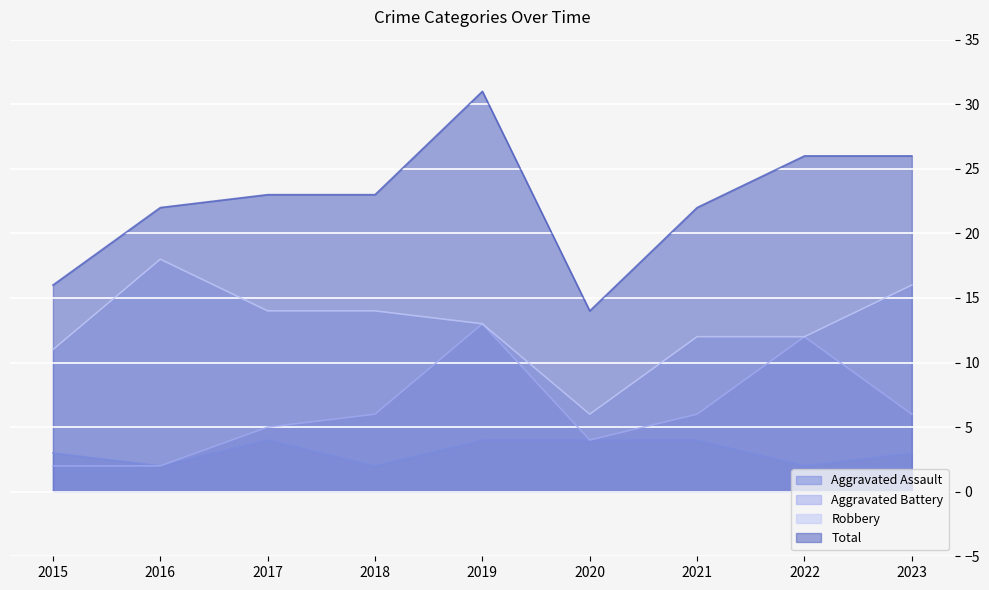

What is the sum of the Total values at 2021 and 2017?

45